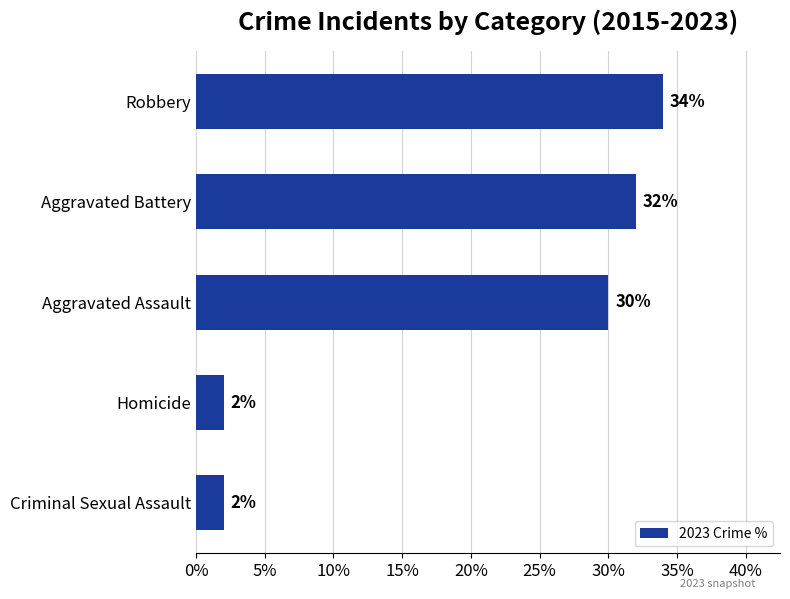

Where is the data nearest to the value 18?

Aggravated Assault